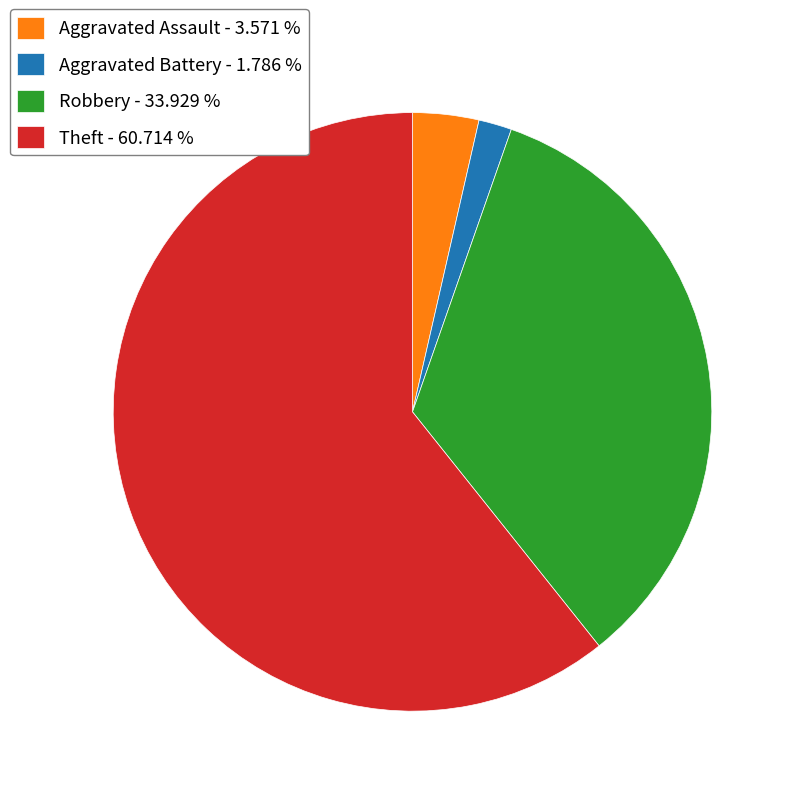

Between Aggravated Battery - 1.786 % and Robbery - 33.929 %, which is larger?

Robbery - 33.929 %